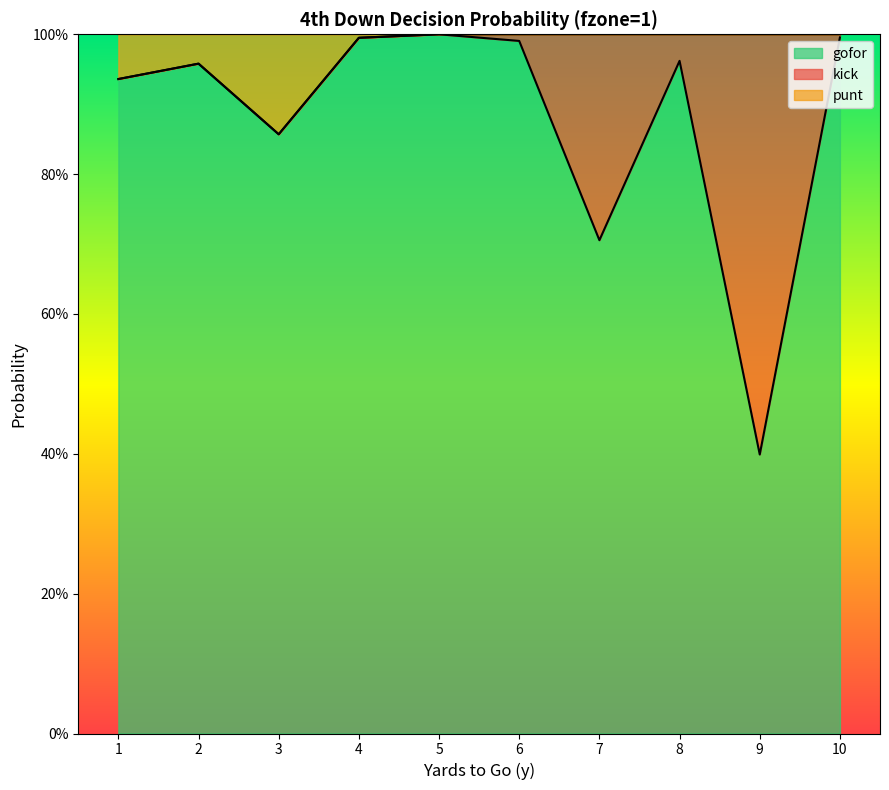

True or false: gofor and punt intersect in this chart.

False